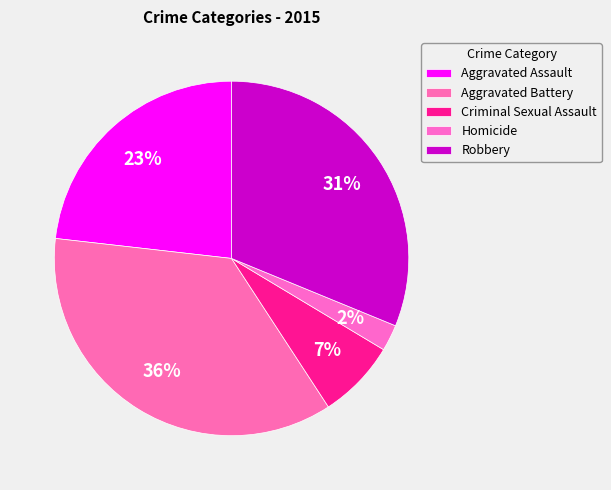

Is there any slice that represents more than half of the pie?

No